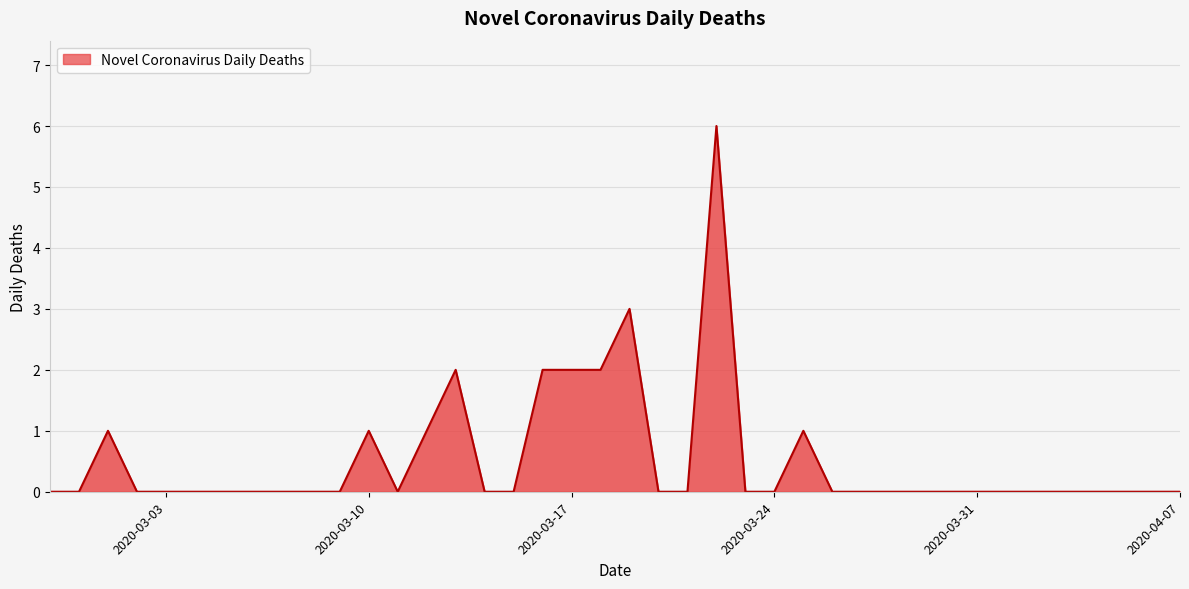

What is the difference between the maximum and minimum values?

6